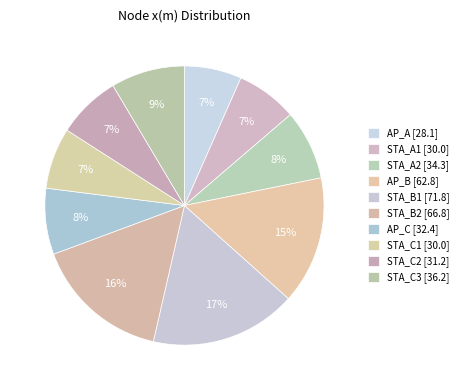

How many slices are in this pie chart?

10